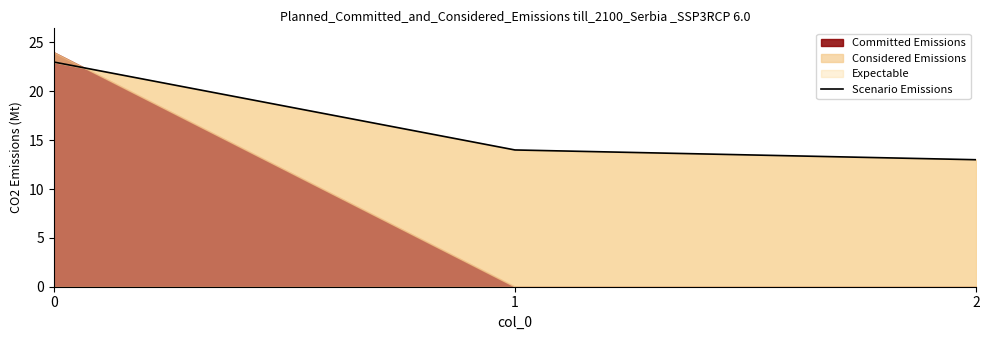

The value at 1 is 14. True or false?

True